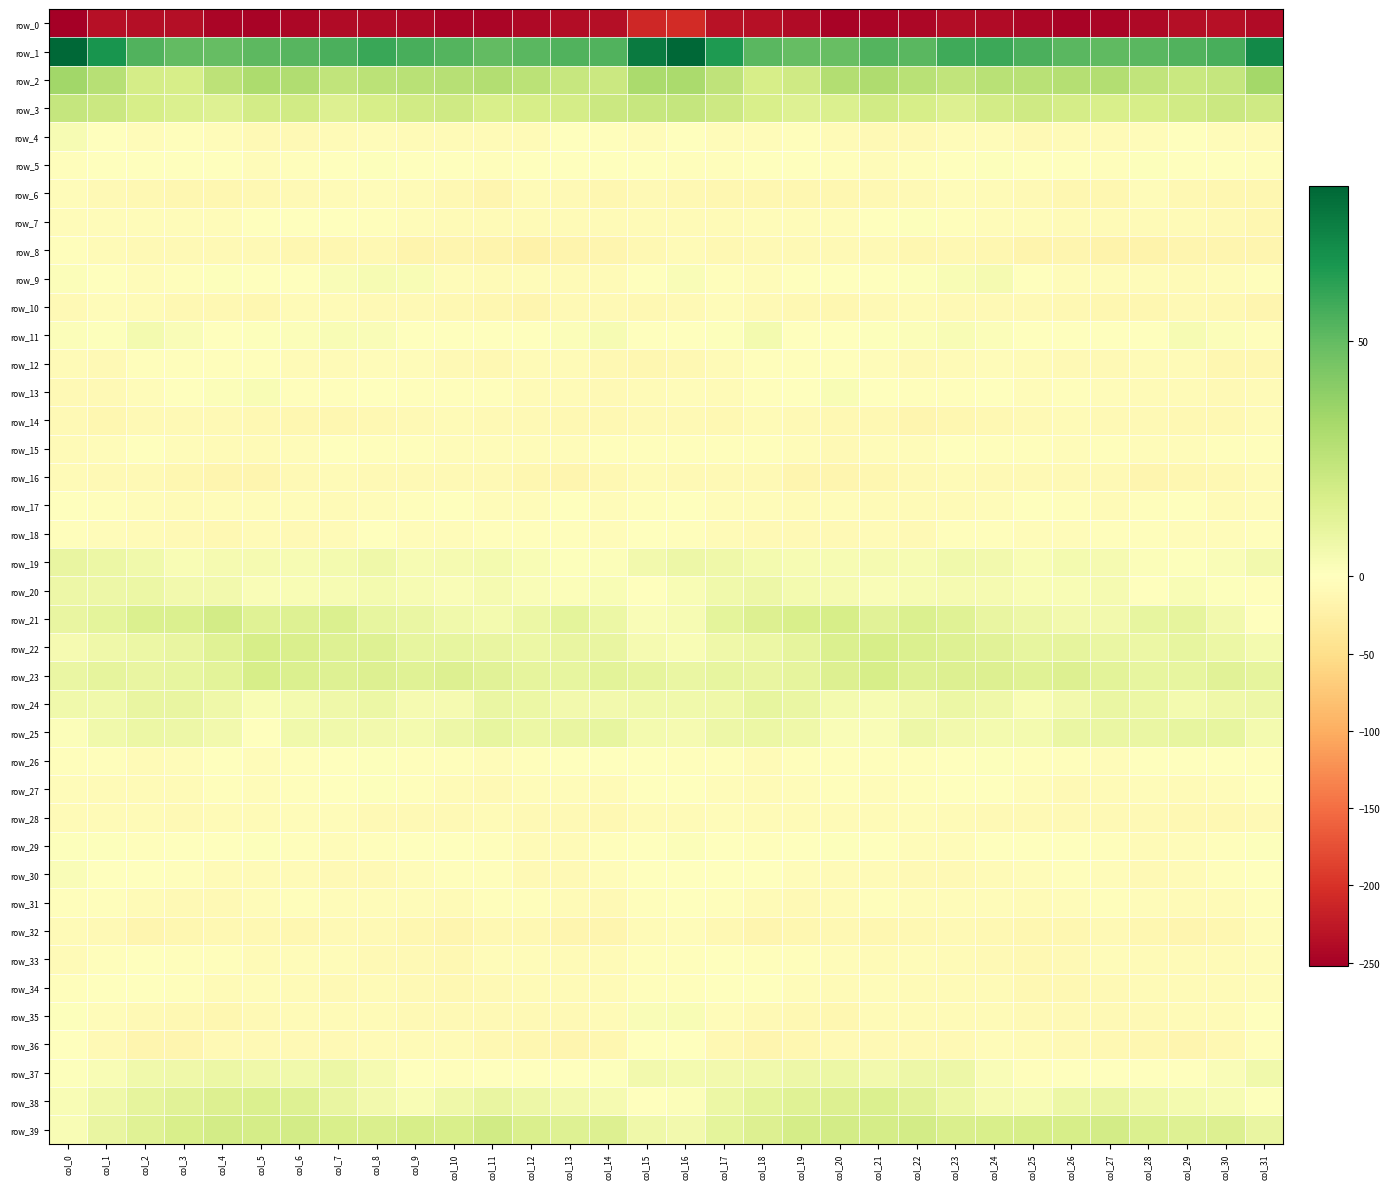

Rank the series by their maximum value, from lowest to highest.

row_0, row_14, row_16, row_10, row_32, row_28, row_6, row_8, row_12, row_18, row_31, row_17, row_15, row_36, row_33, row_34, row_7, row_27, row_26, row_5, row_29, row_30, row_35, row_13, row_4, row_9, row_11, row_20, row_37, row_19, row_24, row_25, row_38, row_22, row_23, row_21, row_39, row_3, row_2, row_1